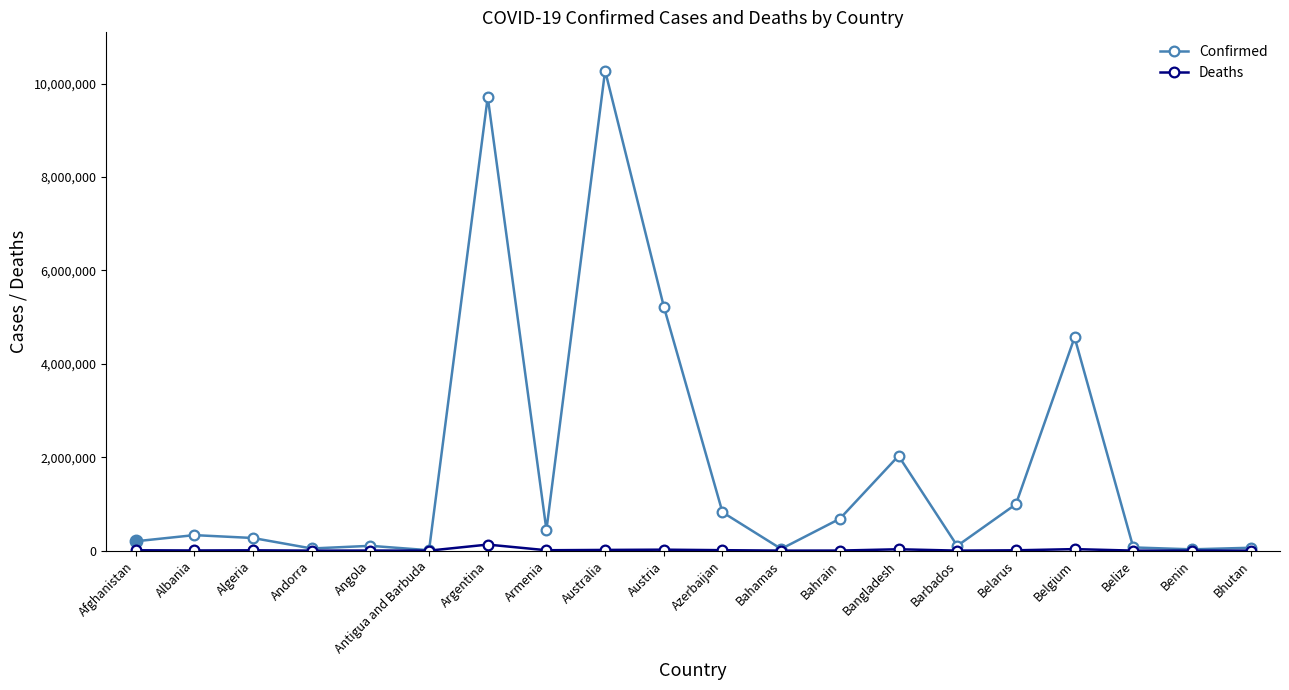

How many lines are shown in the chart?

2